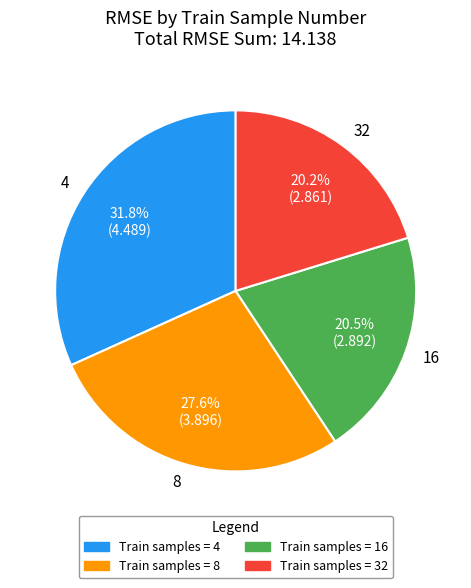

What is the largest slice in the pie chart?

4